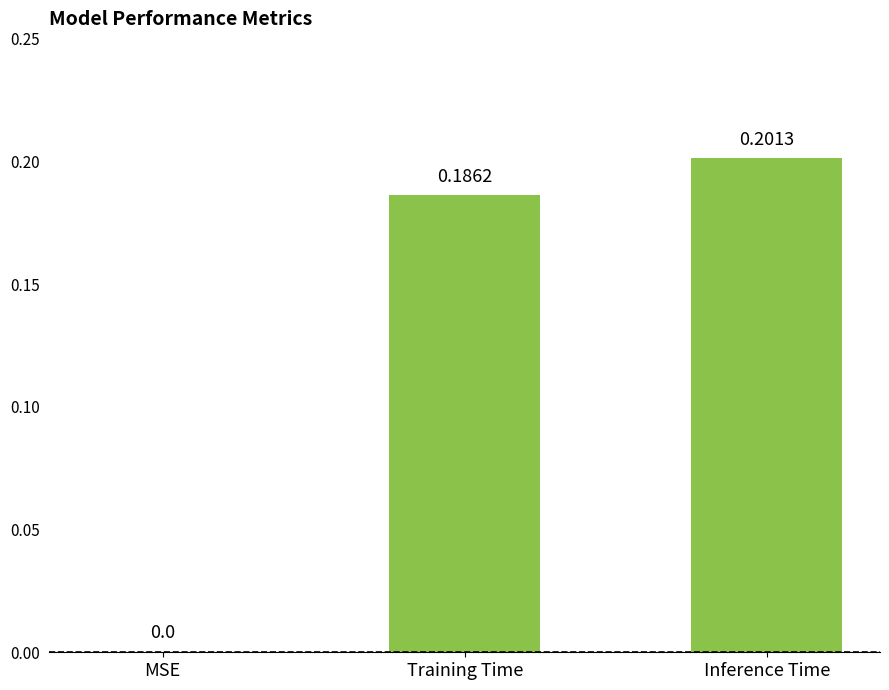

What is the change in value from MSE to Training Time?

+0.2